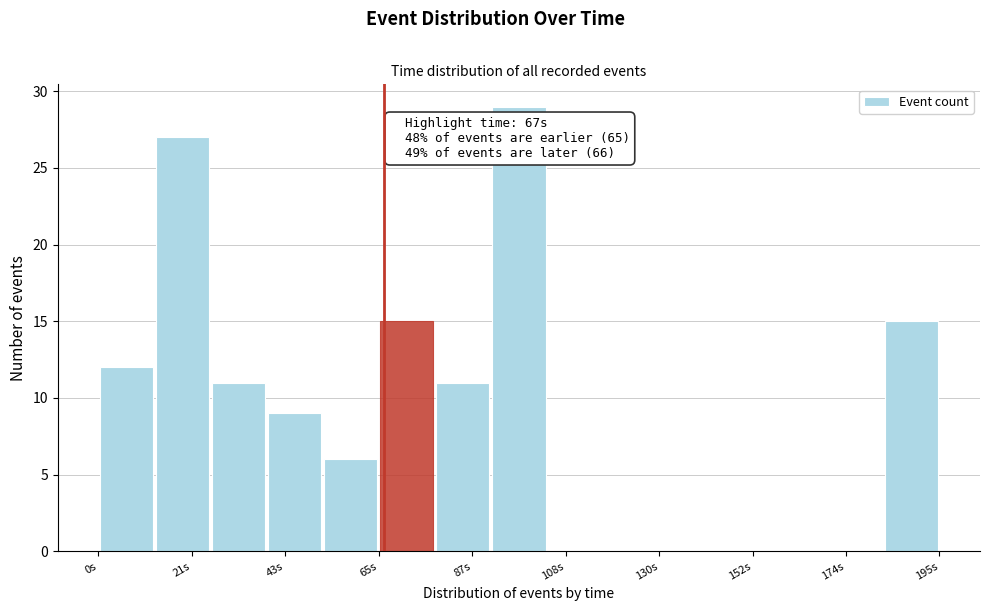

Read against the x-axis, roughly where is the centre of the tallest bar?

100